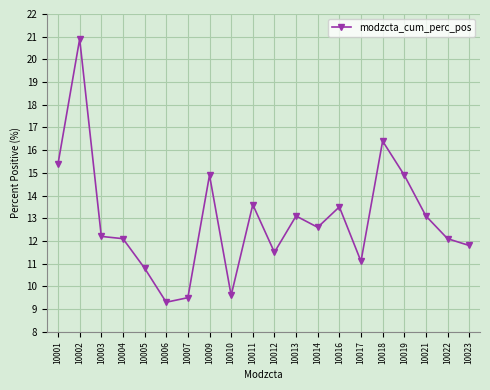

How many values exceed 12?

13